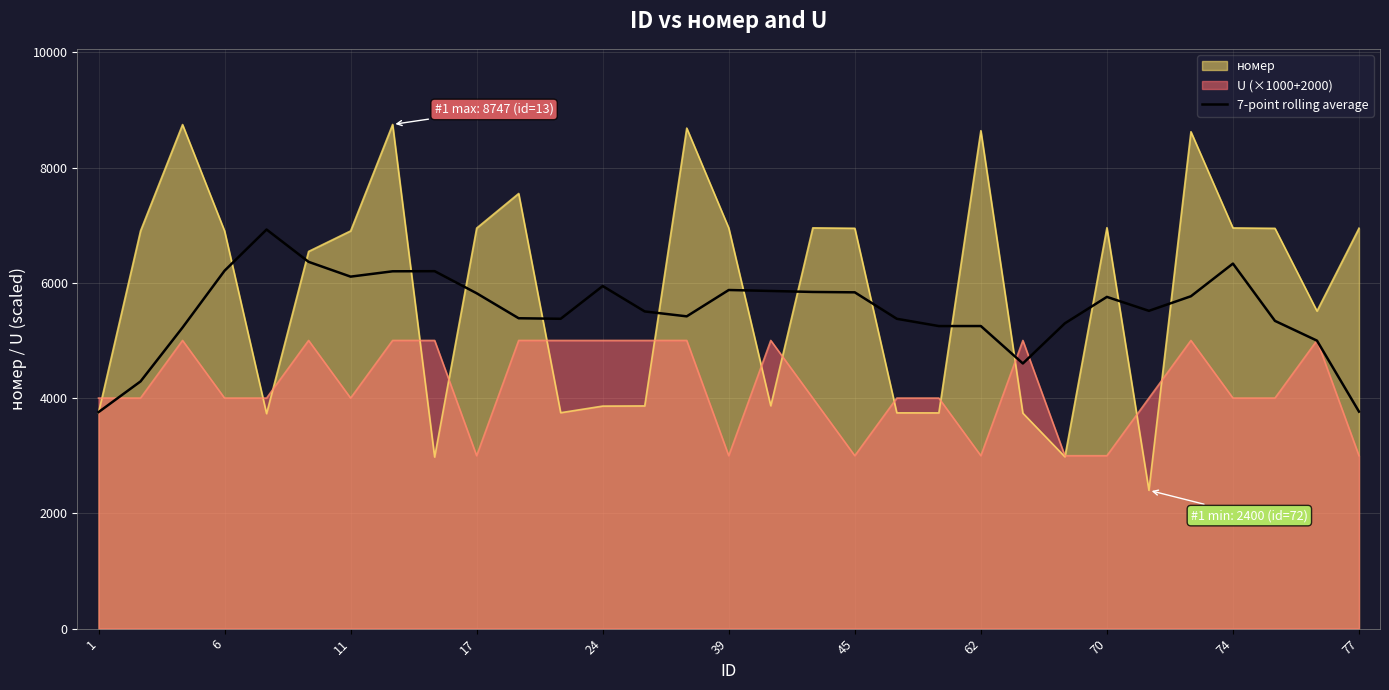

Reading right to left, extract all data points from this chart.

3764.9	4996.4	5339.3	6333.0	5766.6	5513.4	5755.4	5297.0	4600.3	5249.7	5249.3	5375.6	5834.6	5841.0	5858.3	5875.0	5417.9	5503.0	5943.4	5375.7	5384.7	5818.4	6201.7	6199.4	6106.9	6363.4	6924.0	6209.4	5223.7	4288.9	3756.0